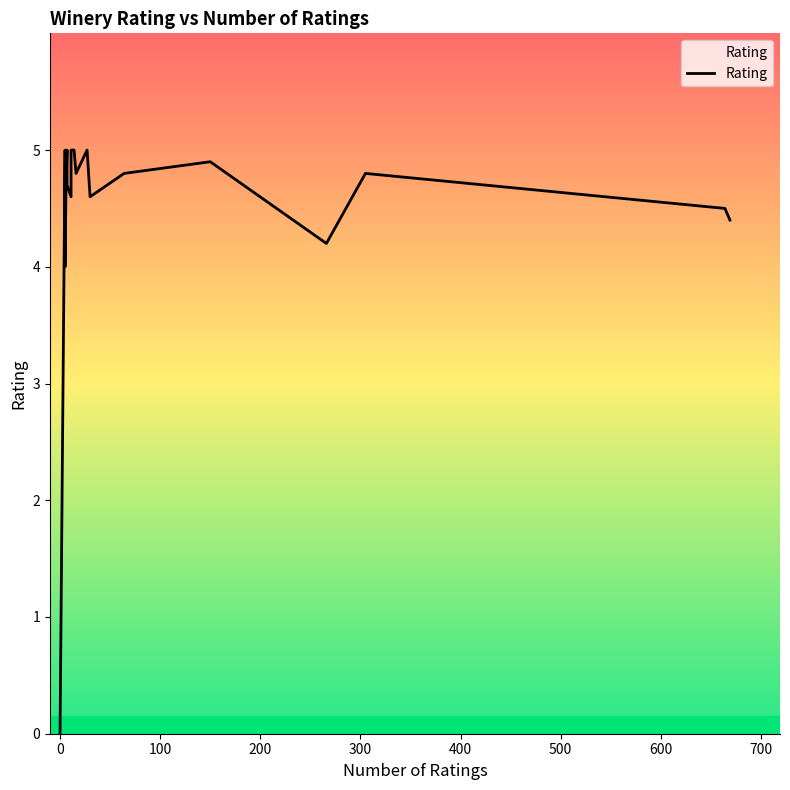

How many points are lower than both their immediate neighbors (excluding endpoints)?

5